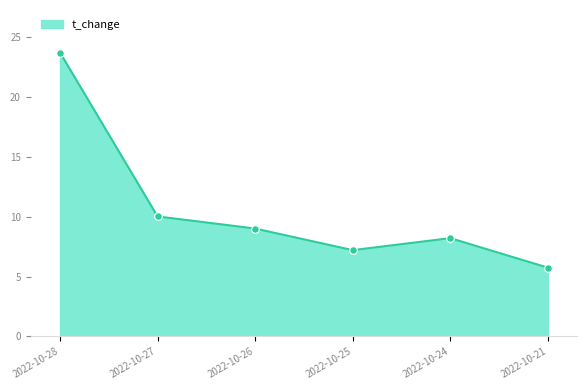

What is the change in value from 2022-10-28 to 2022-10-27?

-13.7